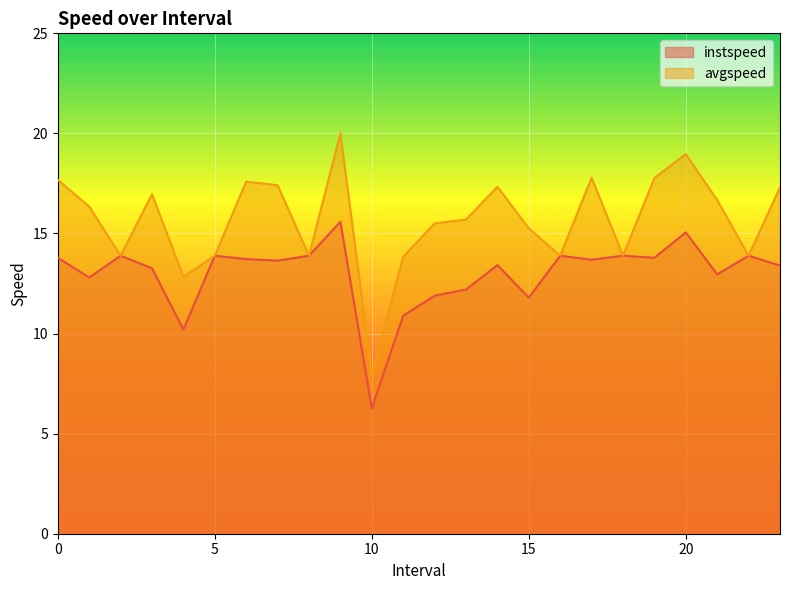

Is the value of avgspeed at 21.0 greater than the value of instspeed at 2.0?

Yes